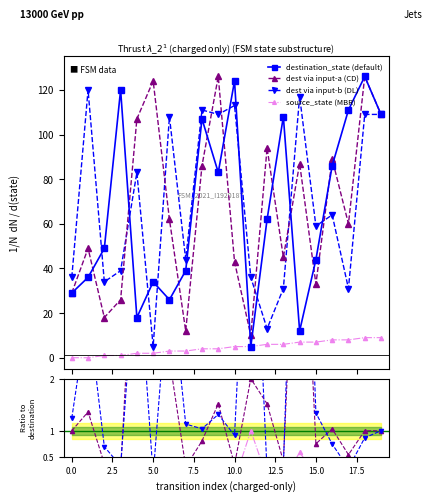

Where does the input_symbol_a series first go above 62?

4